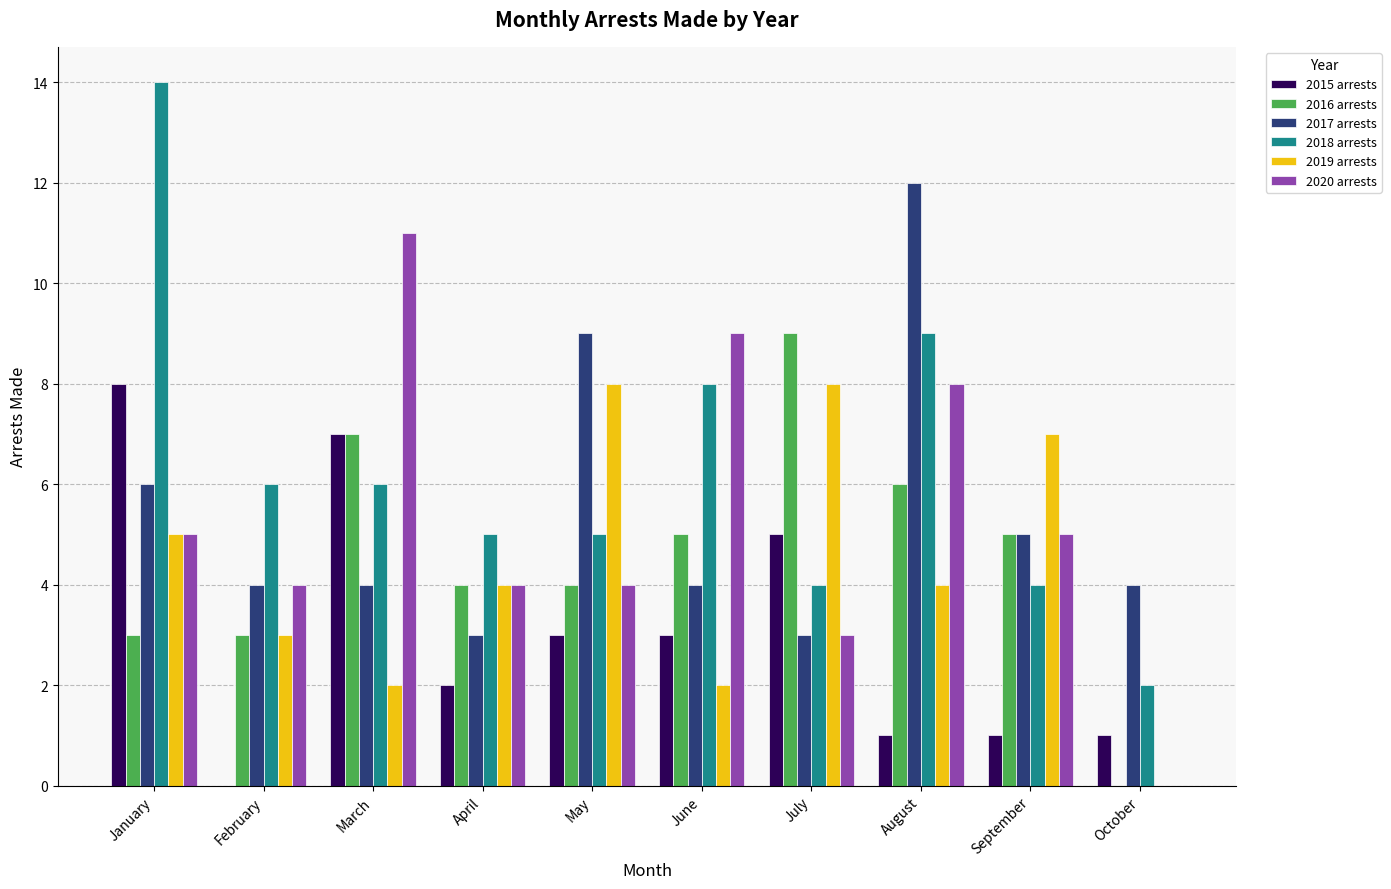

At which category is the sum across all series the highest?

January